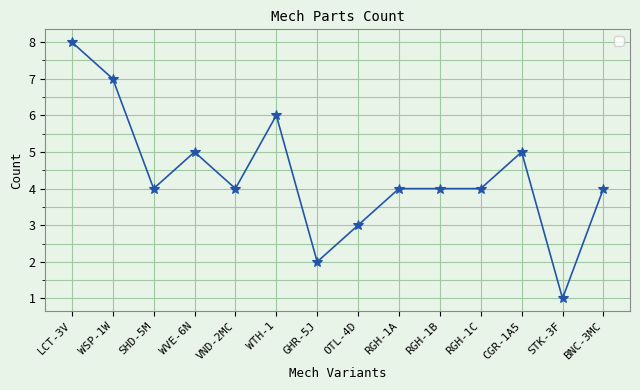

The value at VND-2MC is 5. True or false?

False